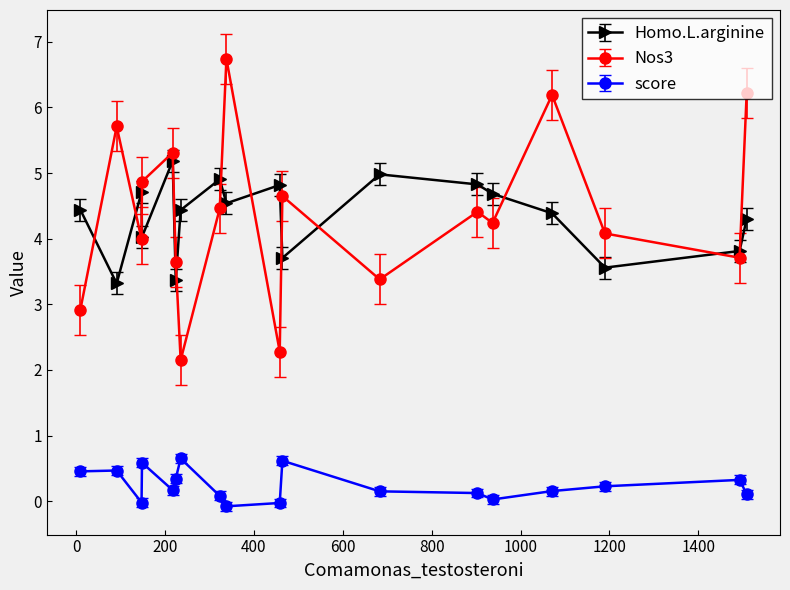

True or false: Homo.L.arginine and score intersect in this chart.

False